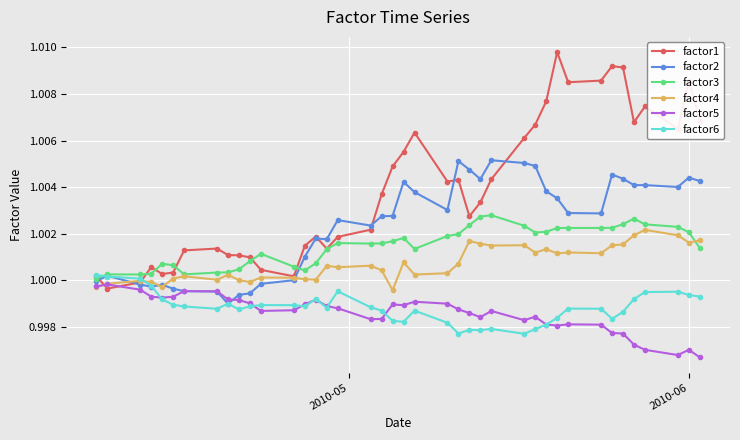

Which series has the largest range (max minus min)?

factor1